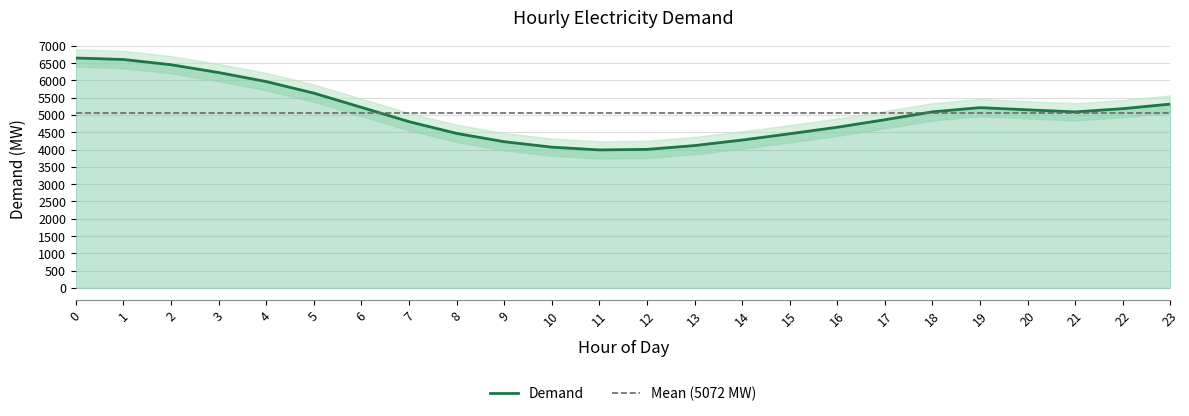

What is the change in value from 0 to 14?

-2372.1